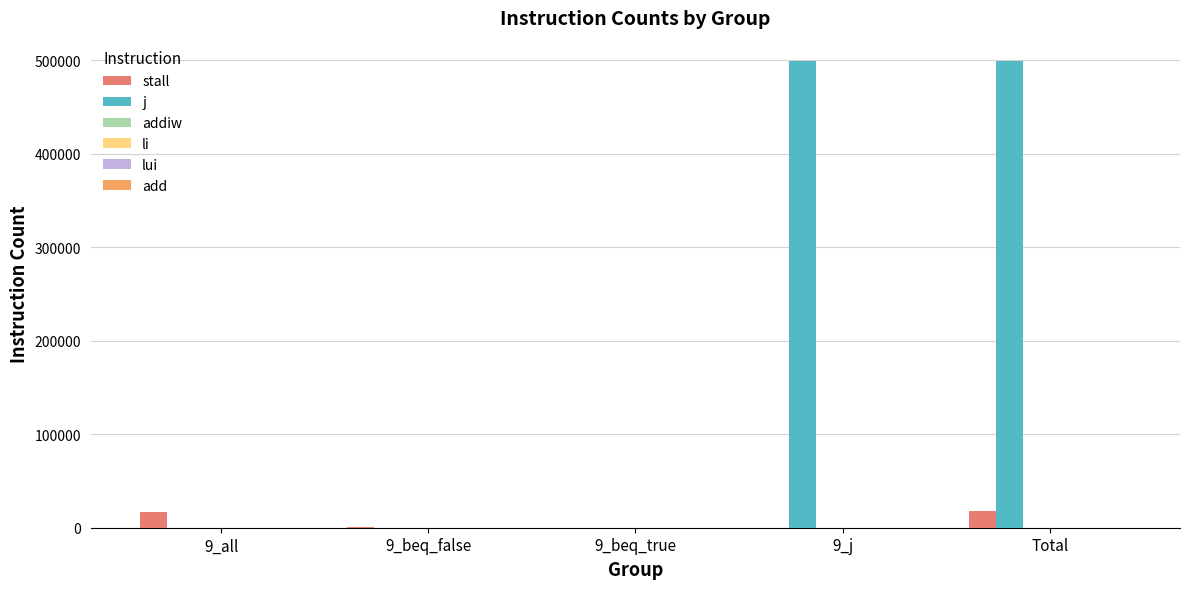

Between 9_all and Total, which series saw the biggest shift?

j